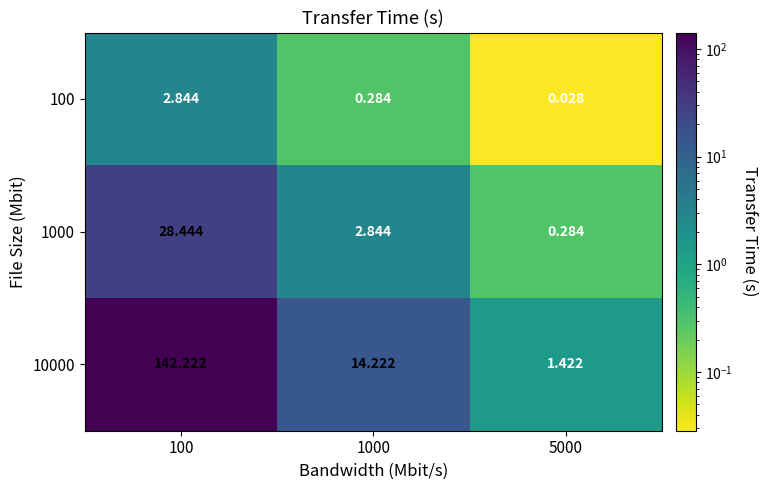

How many values in the 1000 series exceed 2?

2